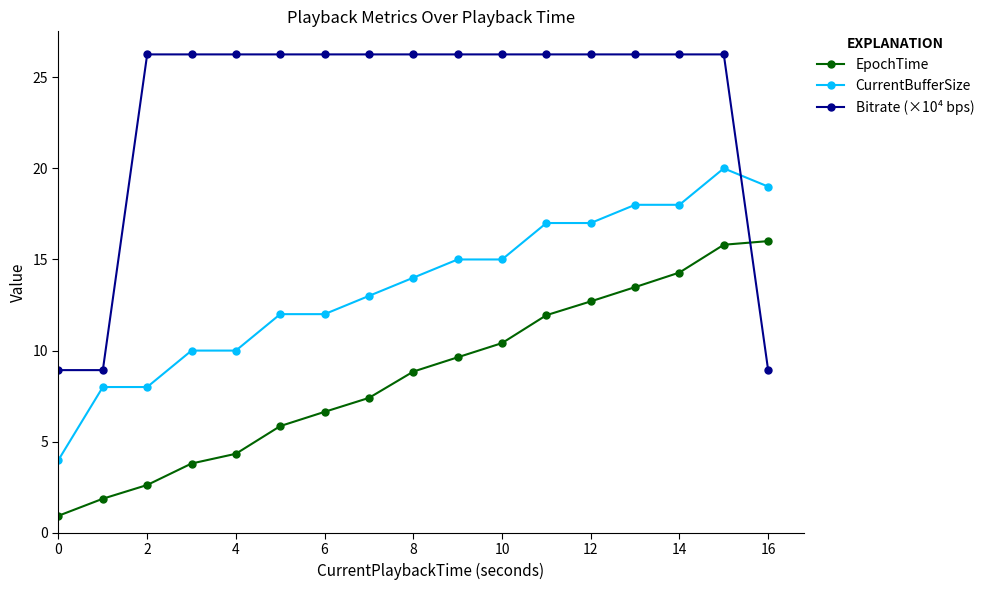

Does the chart have visible grid lines?

No